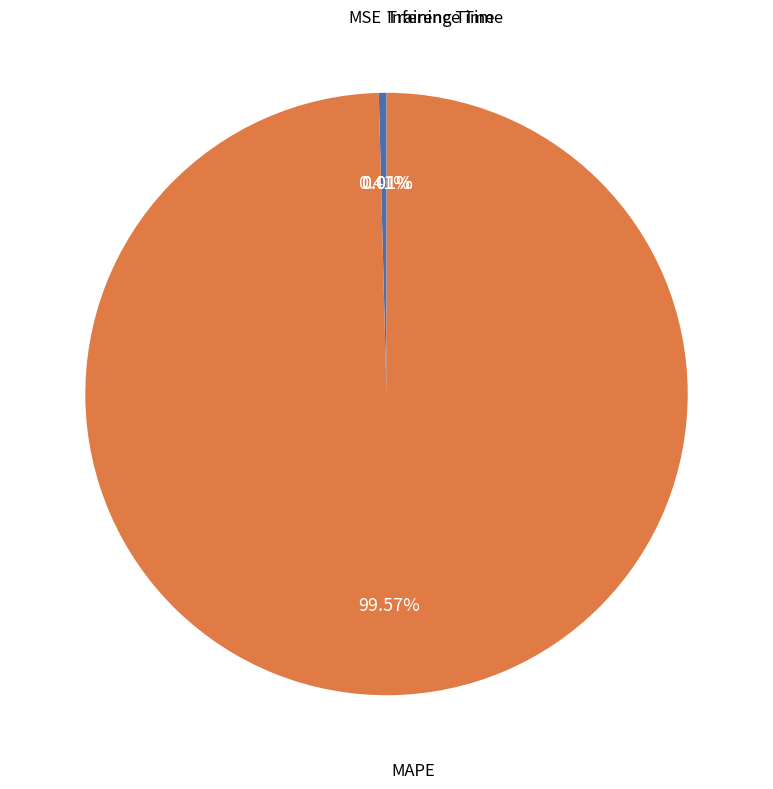

Between MSE and MAPE, which is larger?

MAPE